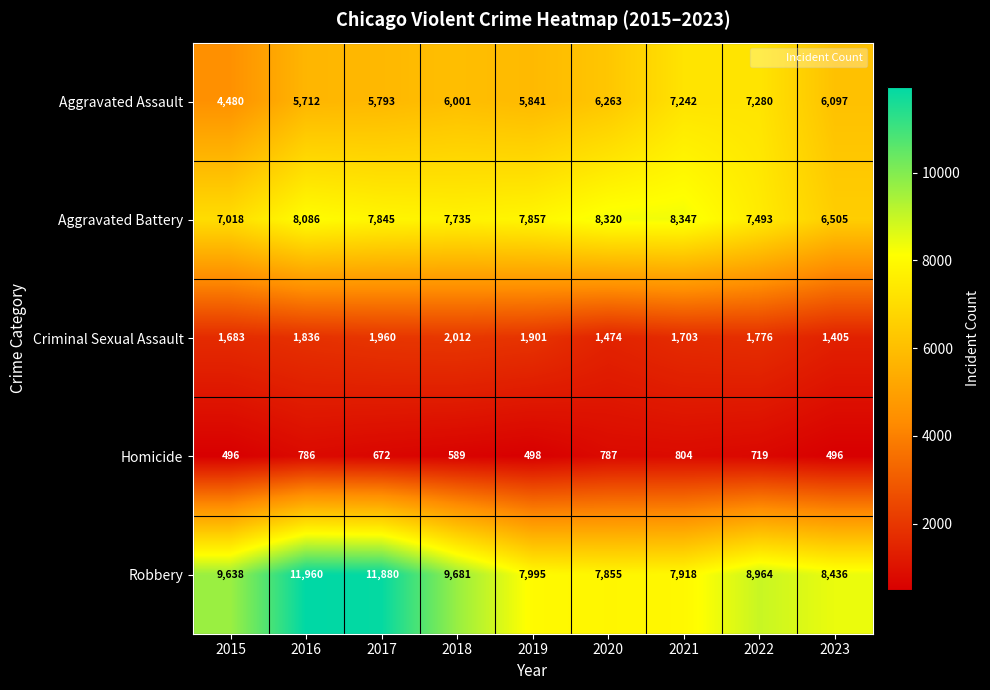

At how many categories does at least one series exceed 4642?

9